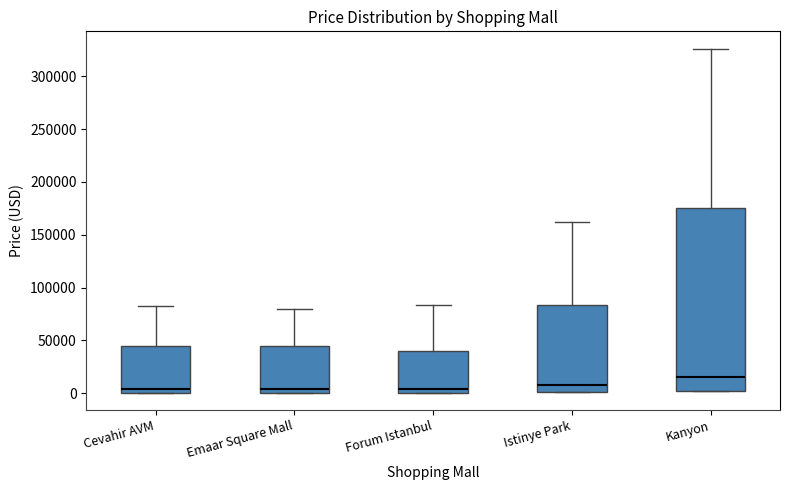

Where is the upper edge of the box for Cevahir AVM on the y-axis? The values are not printed on the chart, so give them approximately, as read against the axis.

45000